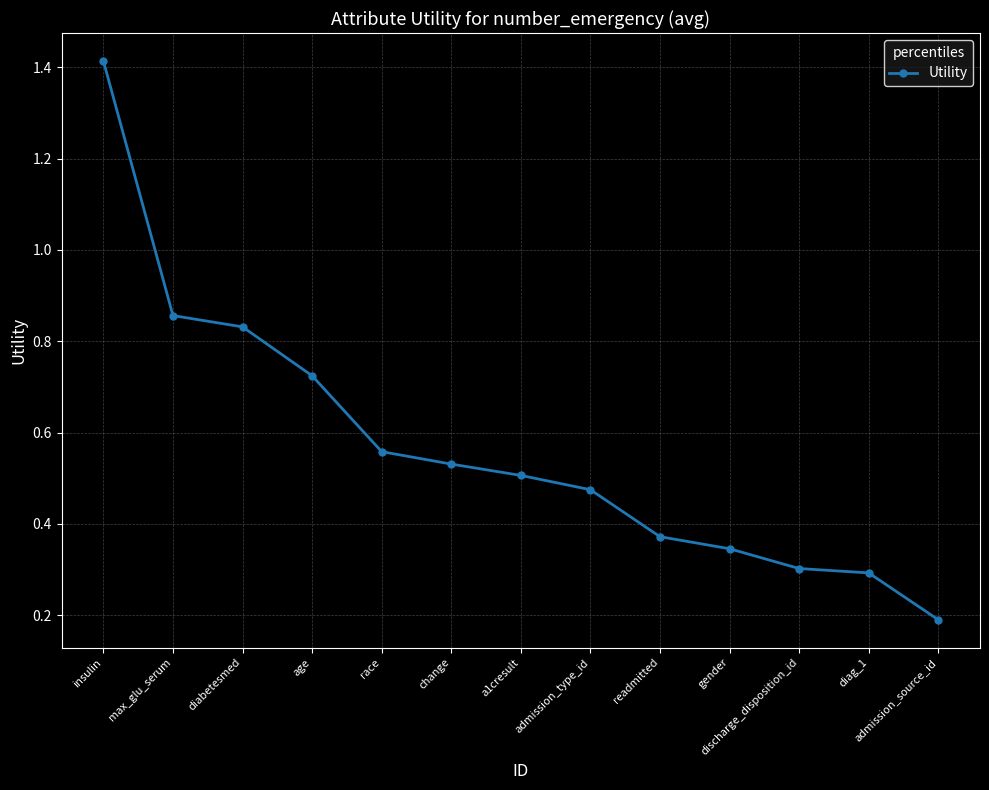

How many distinct data groups are displayed?

1